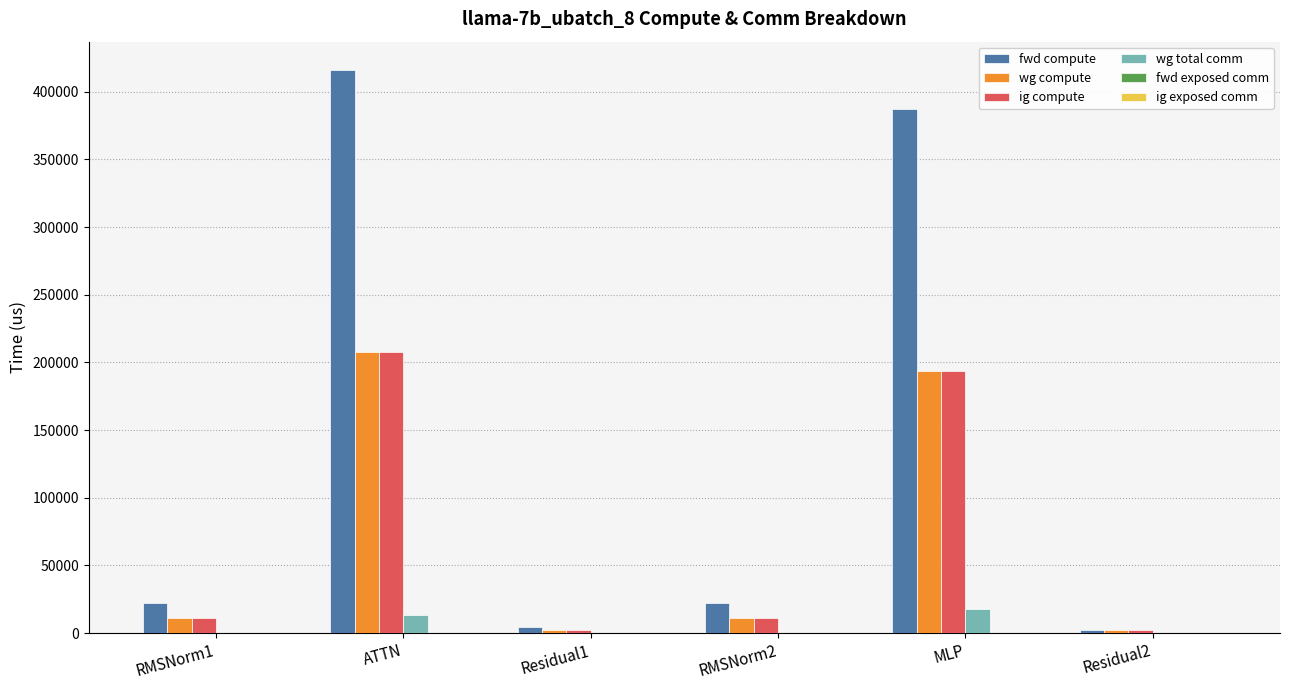

The value of wg compute at ATTN is 208041.6. True or false?

True